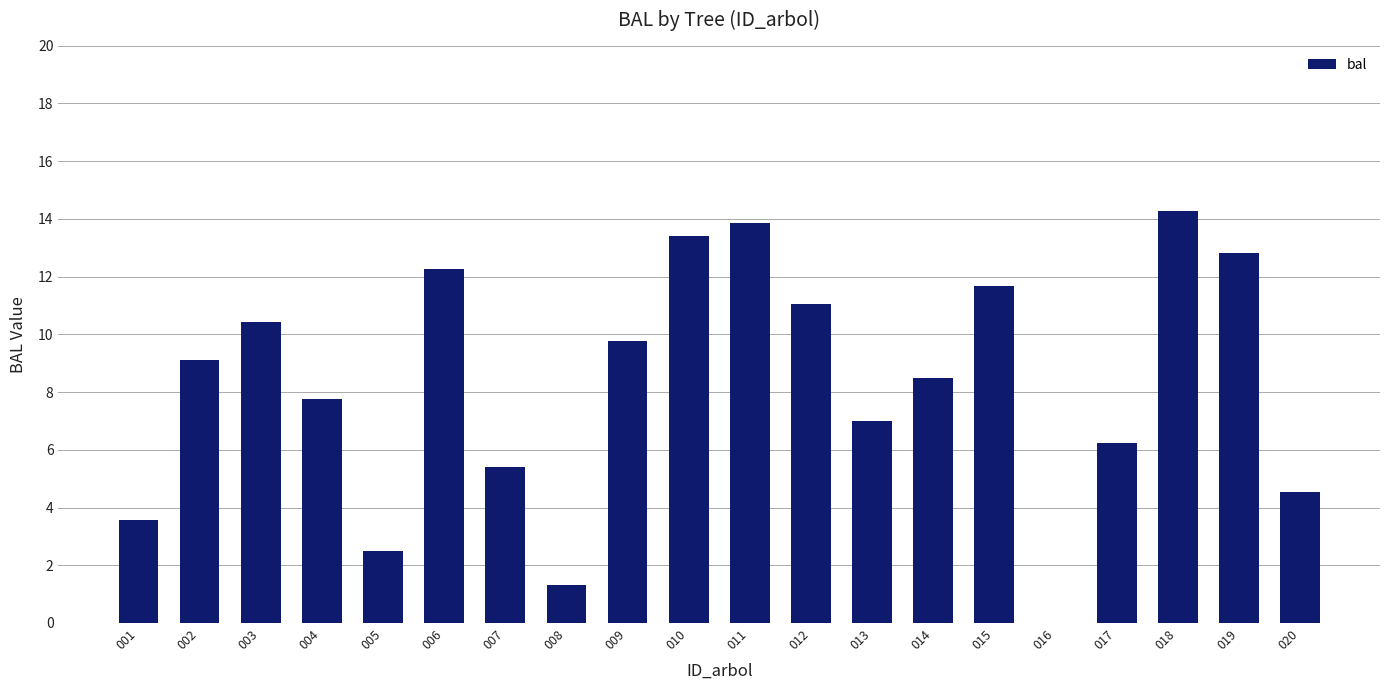

Between 012 and 003, which is larger?

012